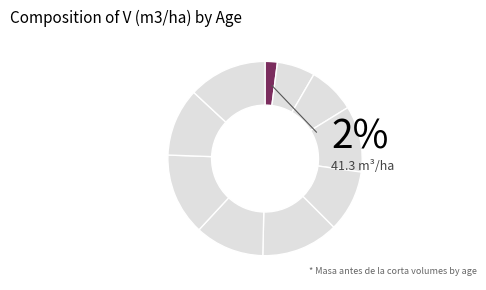

To the nearest percent, what is the difference between the largest and smallest slice percentages?

12%